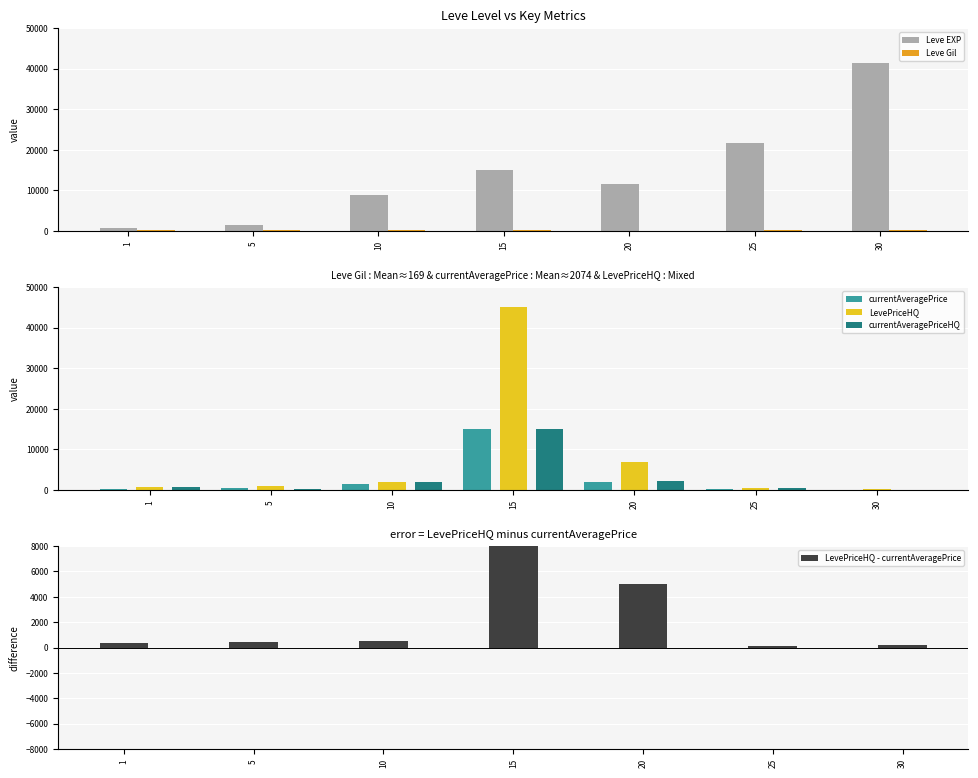

Reading right to left, transcribe all the data shown in this chart.

Leve EXP: 41410.0	21650.0	11560.0	14920.0	8930.0	1420.0	800.0
Leve Gil: 296.0	229.0	101.0	172.0	169.0	169.0	113.0
currentAveragePrice: 76.8	331.5	1900.0	15000.0	1454.5	421.7	338.5
LevePriceHQ: 285.0	422.2	6950.0	45000.0	2000.0	900.0	690.0
currentAveragePriceHQ: 95.0	422.2	2316.7	15000.0	2000.0	300.0	690.0
LevePriceHQ - currentAveragePrice: 208.2	90.7	5050.0	30000.0	545.5	478.3	351.5